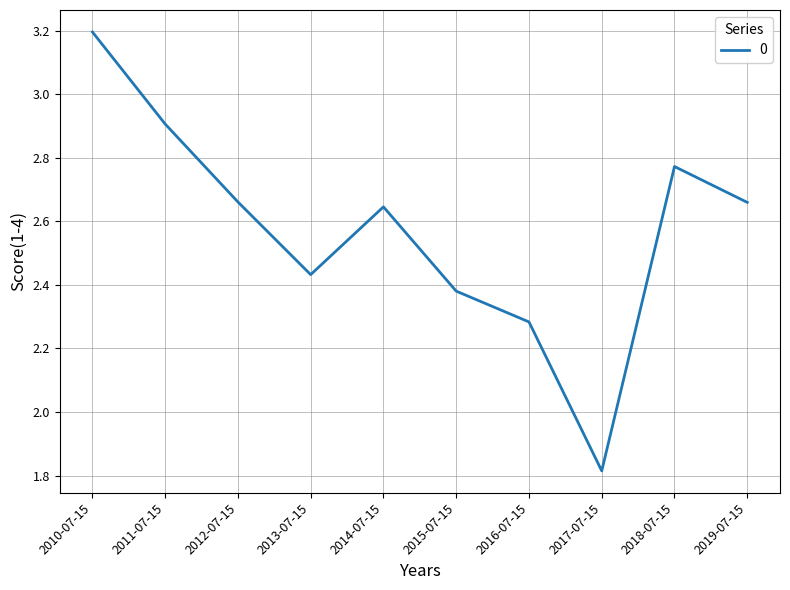

What is the smallest value displayed?

1.8